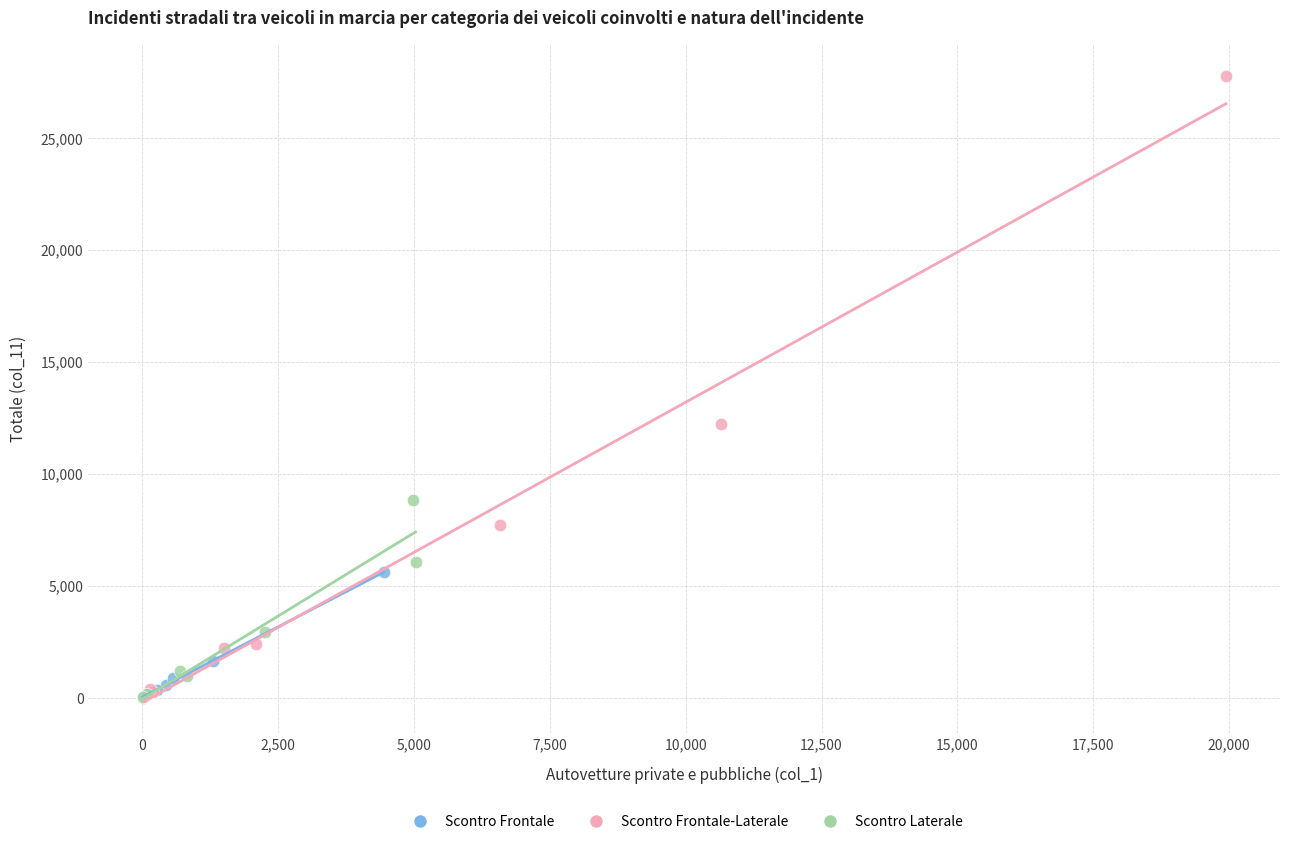

Which series has the widest spread of Y values?

Scontro Frontale-Laterale